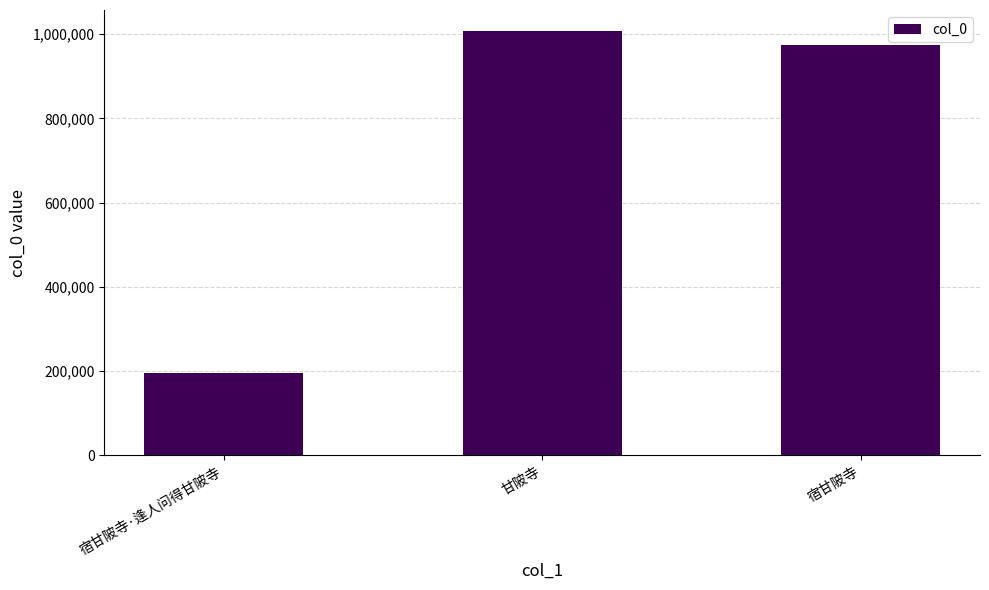

How many distinct data groups are displayed?

1